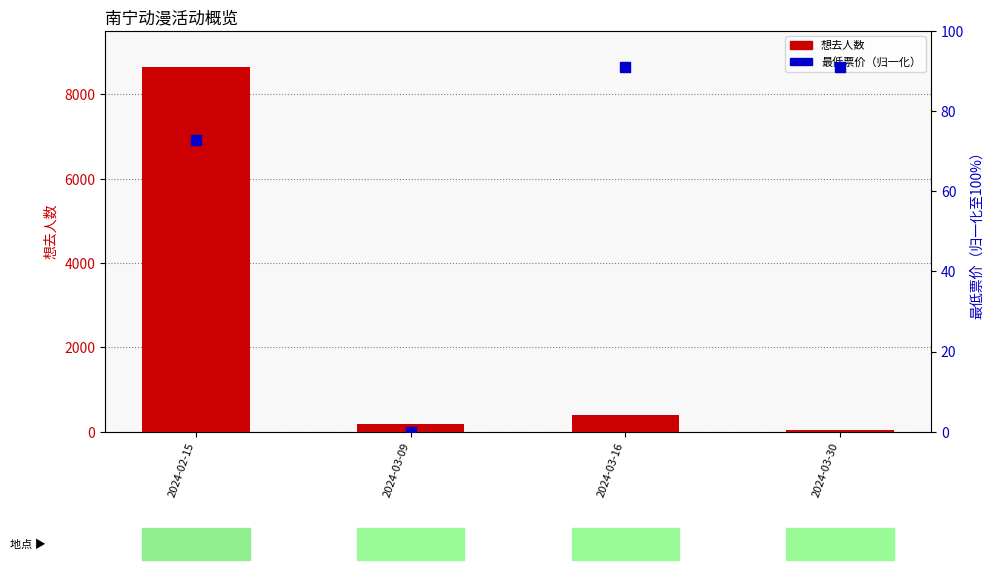

At how many categories does at least one series exceed 4096?

1